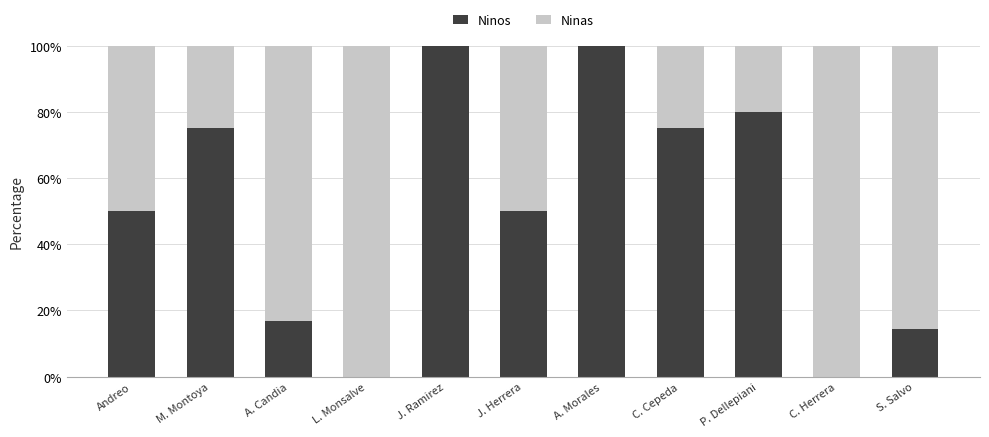

What is the total value across all series at C. Herrera?

100.0